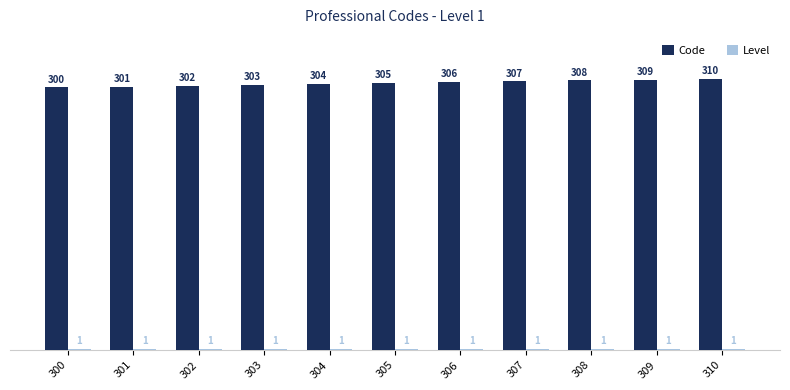

At which label does Code reach its peak?

310